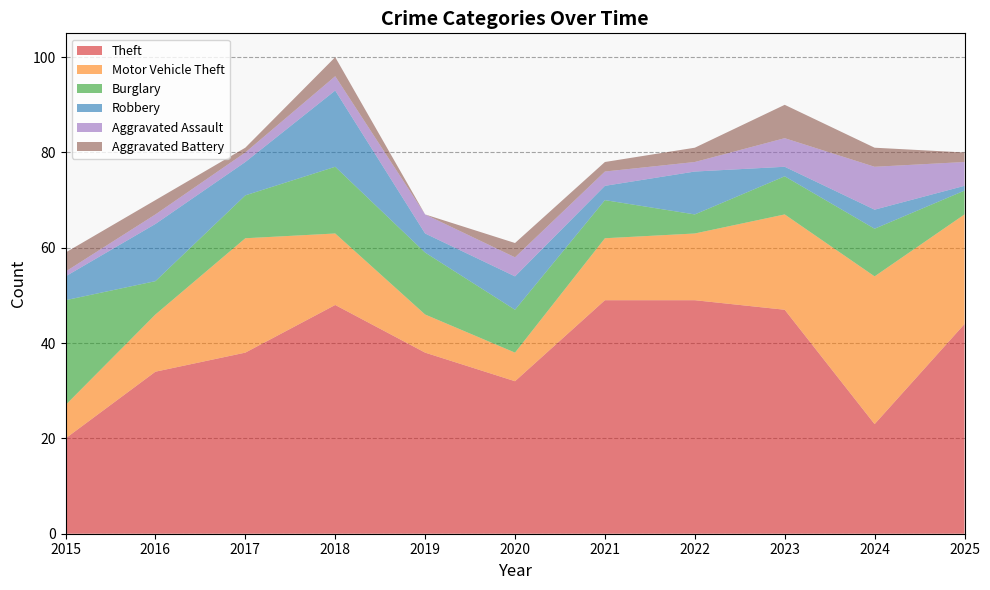

Reading left to right, transcribe all the data shown in this chart.

Theft: 20	34	38	48	38	32	49	49	47	23	44
Motor Vehicle Theft: 7	12	24	15	8	6	13	14	20	31	23
Burglary: 22	7	9	14	13	9	8	4	8	10	5
Robbery: 5	12	7	16	4	7	3	9	2	4	1
Aggravated Assault: 1	2	2	3	4	4	3	2	6	9	5
Aggravated Battery: 4	3	1	4	0	3	2	3	7	4	2